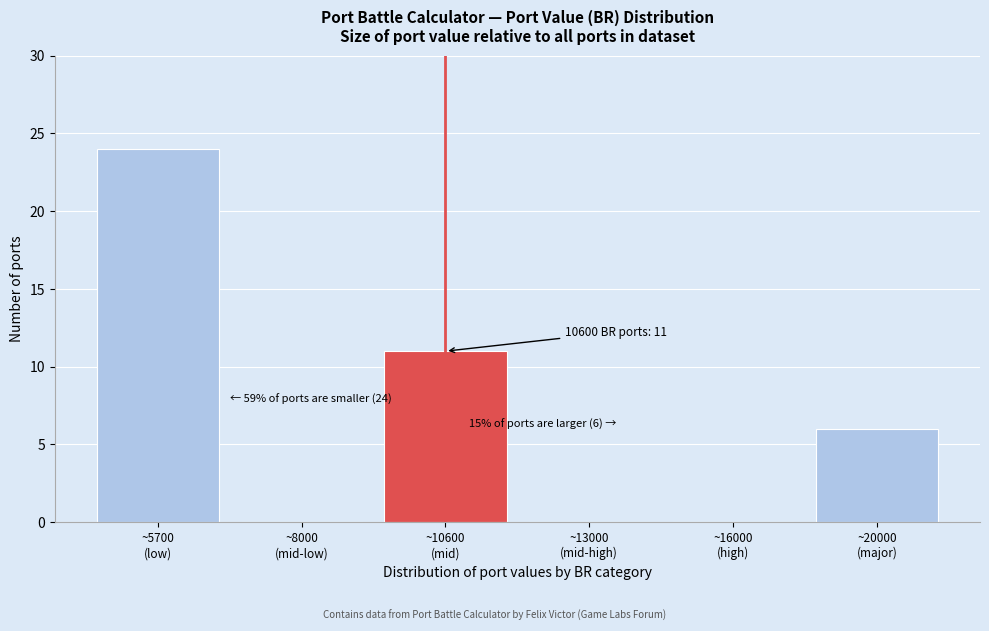

What is the sum of all values?

41